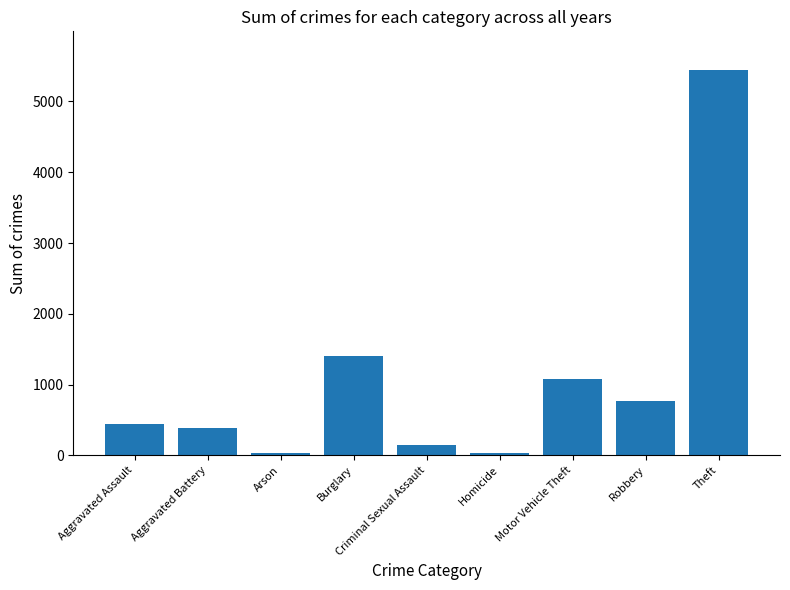

Are the bars horizontal?

No